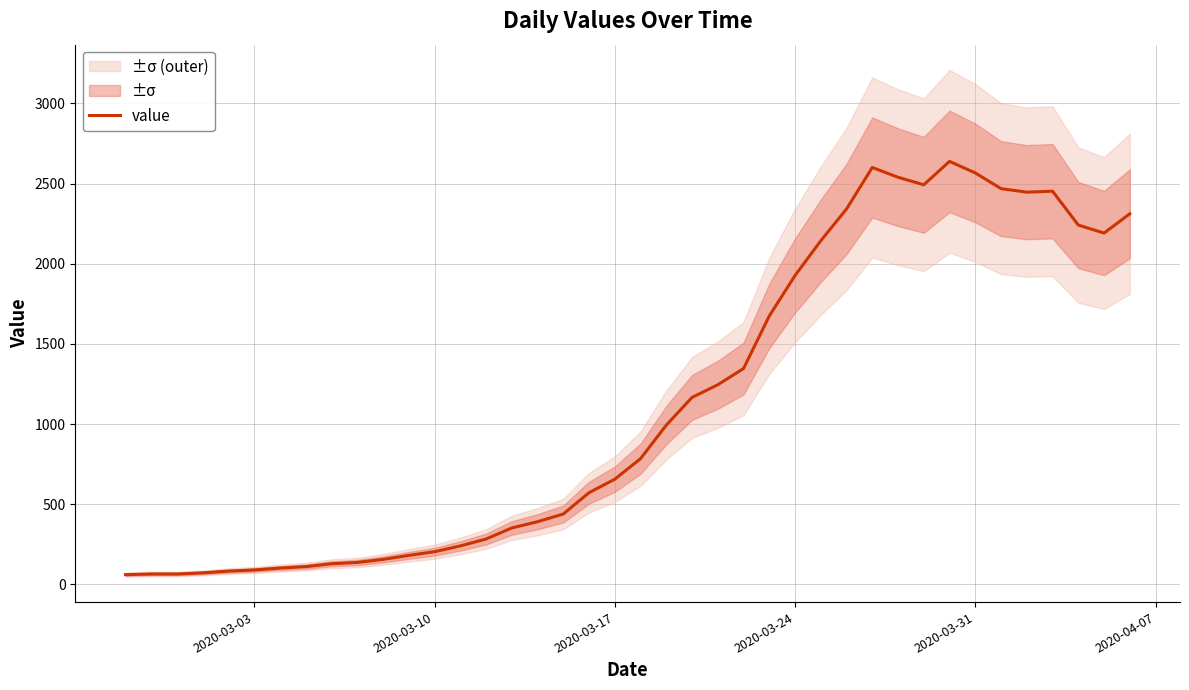

What is the greatest value displayed?

2638